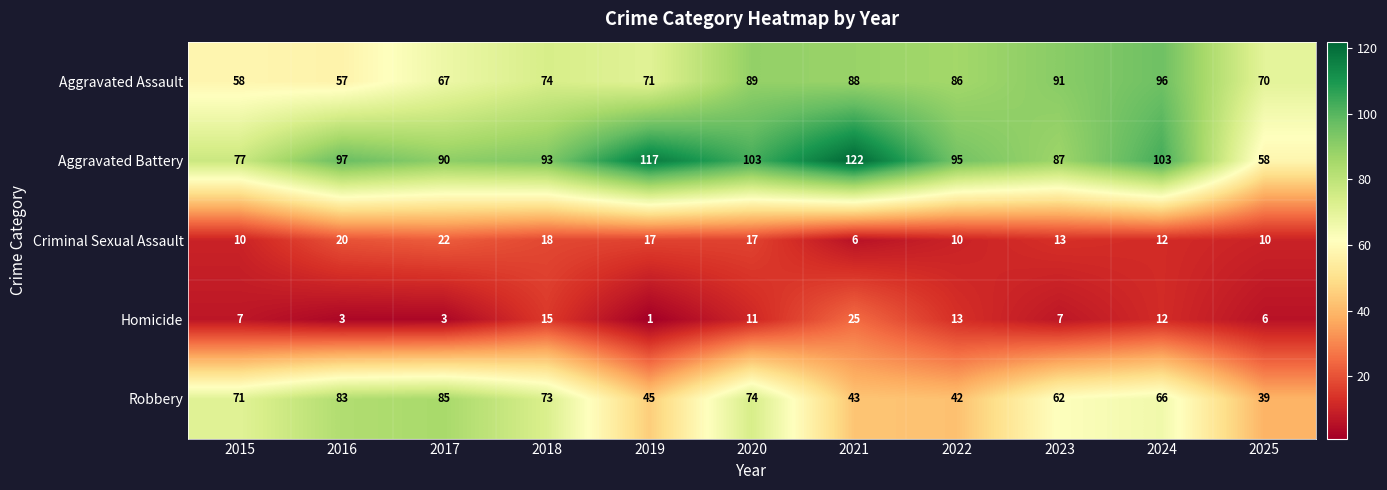

List the series in order of their peak value, lowest first.

Criminal Sexual Assault, Homicide, Robbery, Aggravated Assault, Aggravated Battery